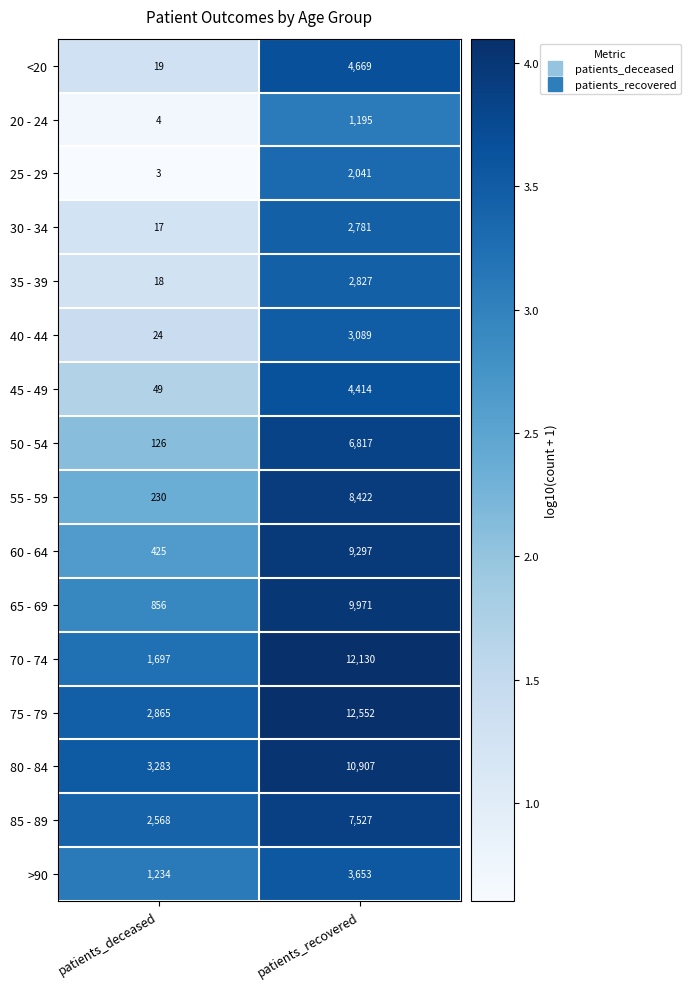

Which series changed the most between patients_deceased and patients_recovered?

70 - 74